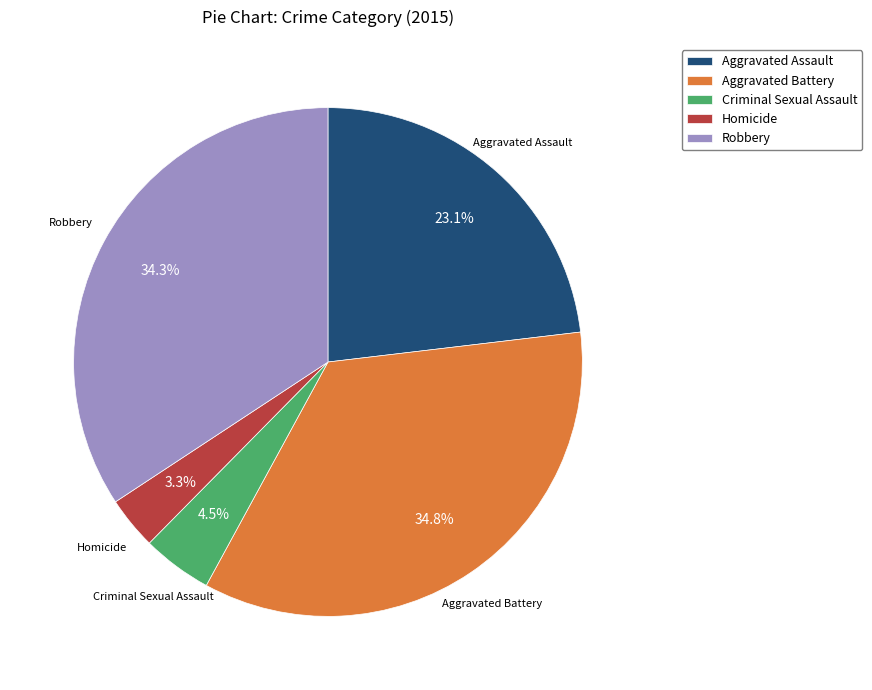

Between Homicide and Robbery, which is larger?

Robbery